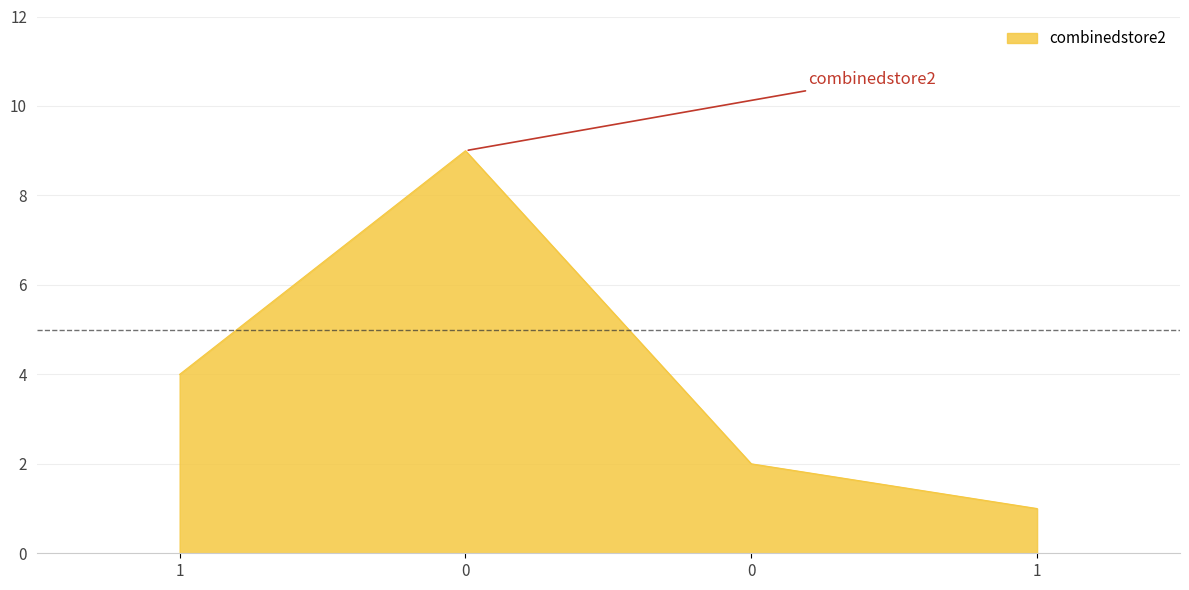

Reading right to left, extract all data points from this chart.

1	2	9	4